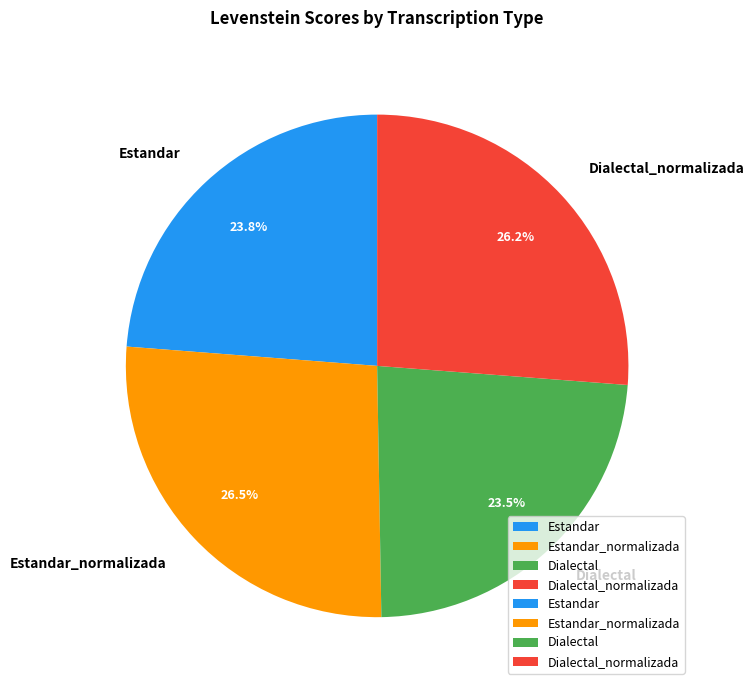

Is Estandar_normalizada the majority of the pie?

No